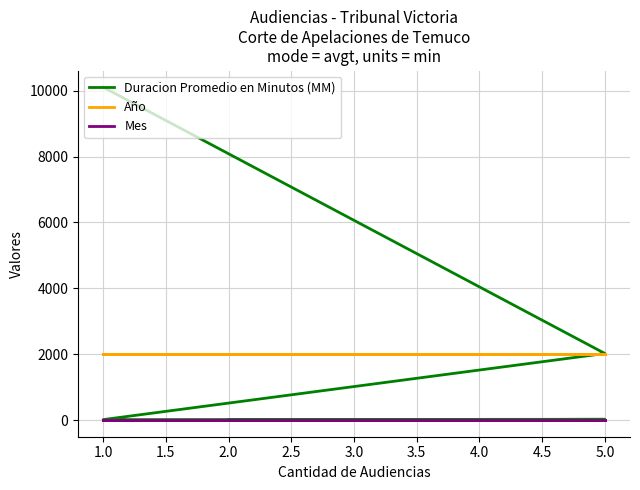

Which series changed the most between 5.0 and 1.0?

Duracion Promedio en Minutos (MM)